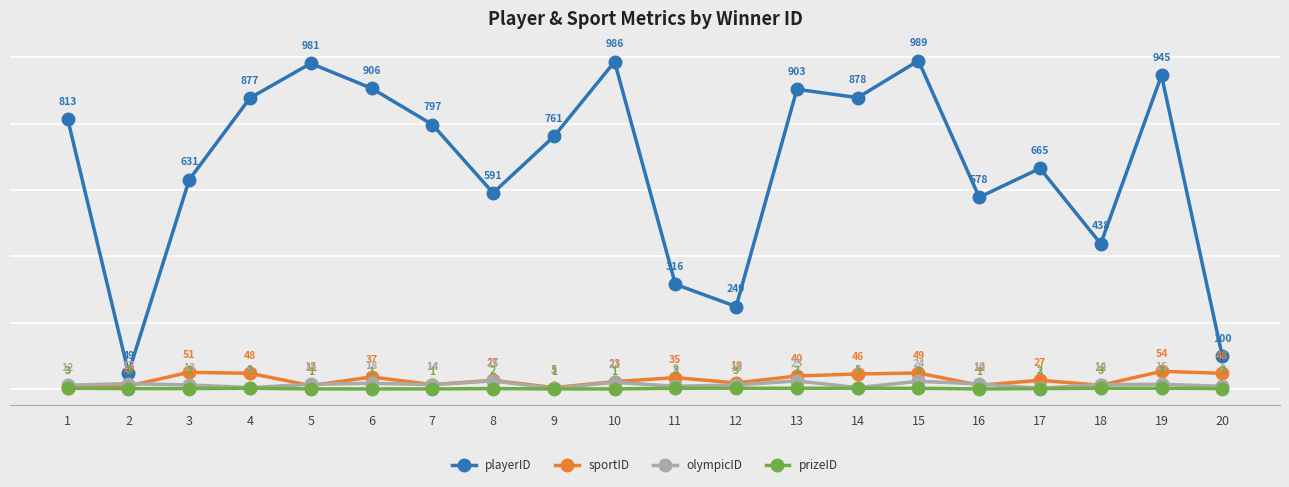

Reading right to left, list all the values displayed in this chart.

playerID: 20=100	19=945	18=438	17=665	16=578	15=989	14=878	13=903	12=249	11=316	10=986	9=761	8=591	7=797	6=906	5=981	4=877	3=631	2=49	1=813
sportID: 20=48	19=54	18=12	17=27	16=12	15=49	14=46	13=40	12=19	11=35	10=23	9=5	8=27	7=14	6=37	5=11	4=48	3=51	2=10	1=3
olympicID: 20=9	19=15	18=14	17=3	16=16	15=24	14=5	13=25	12=13	11=9	10=21	9=3	8=25	7=14	6=18	5=15	4=5	3=13	2=17	1=12
prizeID: 20=2	19=3	18=3	17=2	16=1	15=3	14=3	13=3	12=3	11=3	10=1	9=1	8=2	7=1	6=1	5=1	4=3	3=2	2=2	1=3